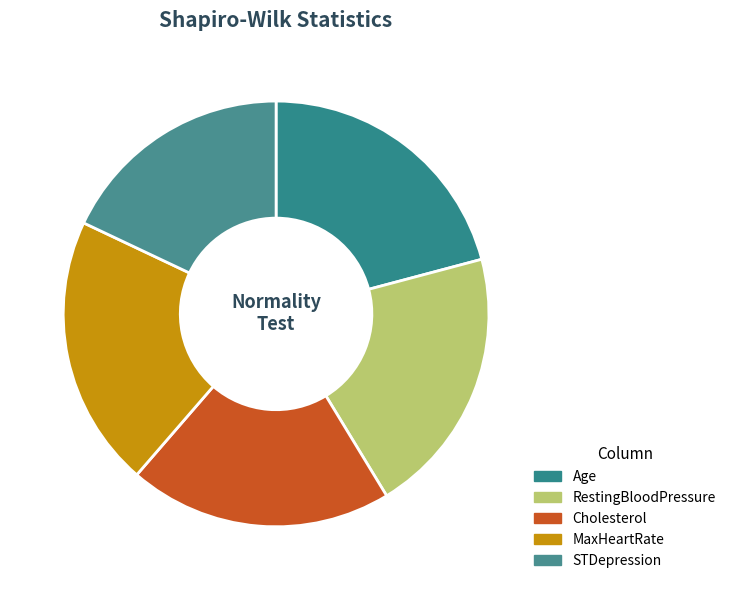

Between Age and Cholesterol, which is larger?

Age